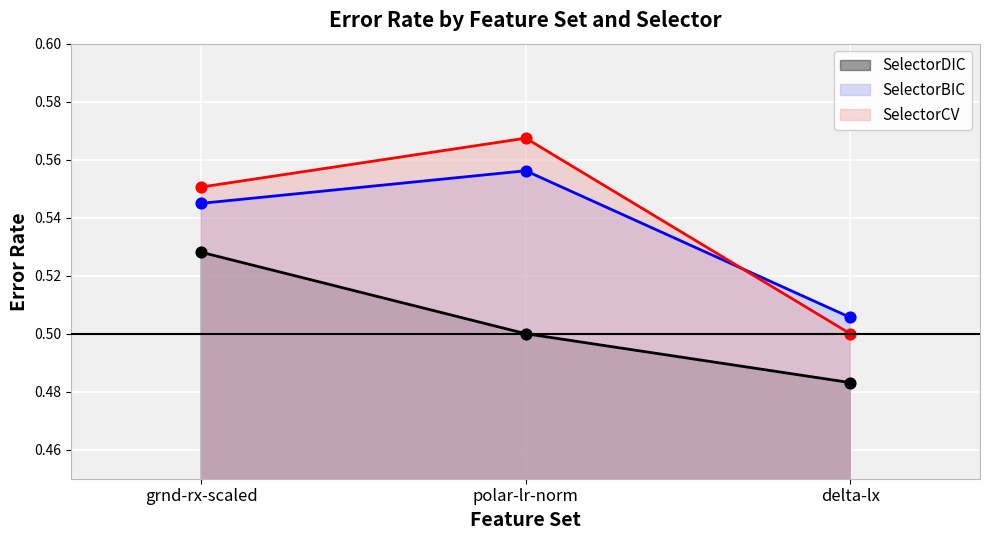

Which series has the largest total across all categories?

SelectorCV